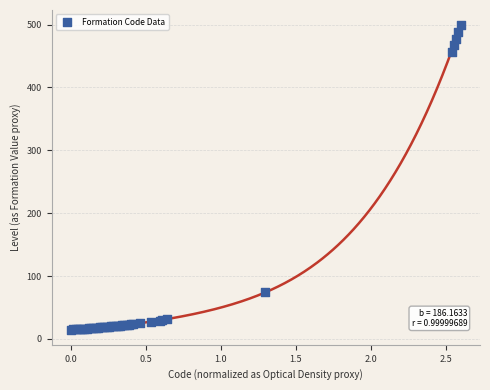

What Y value in the scatter plot is closest to 257?

74.5